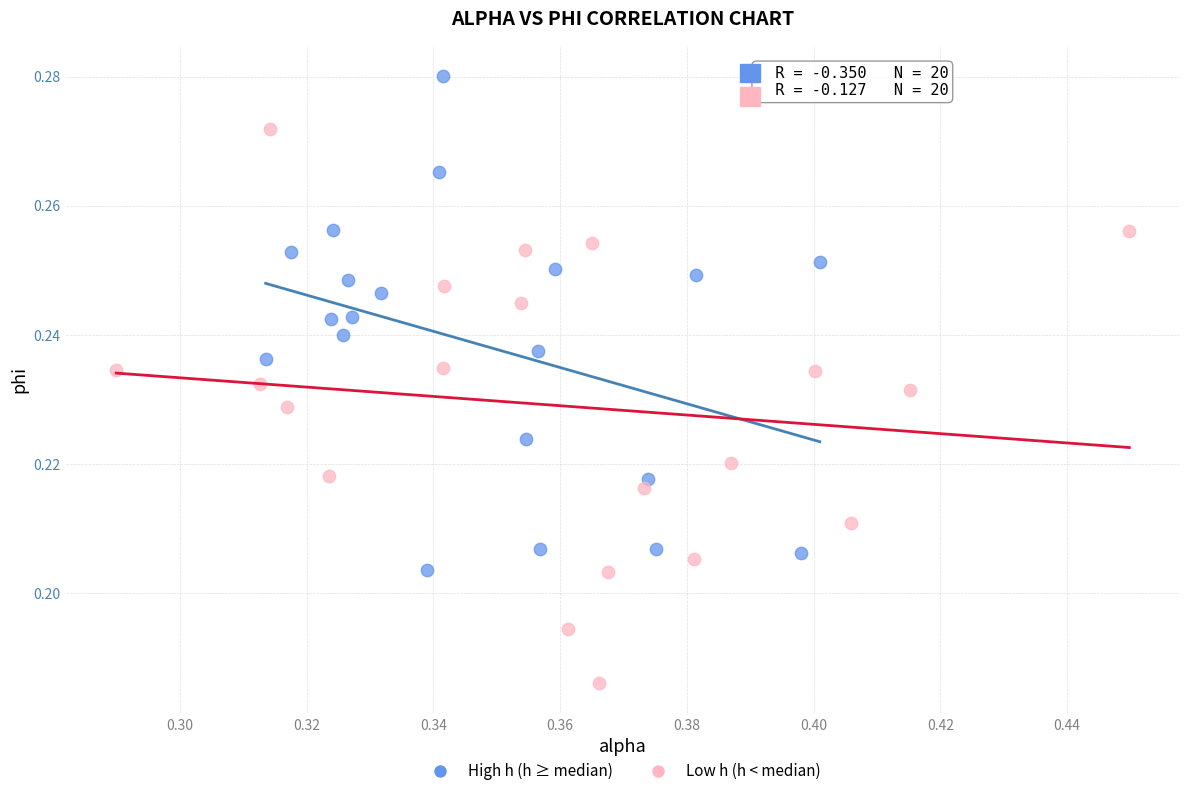

Which series has the widest spread of Y values?

Low h (h < median)